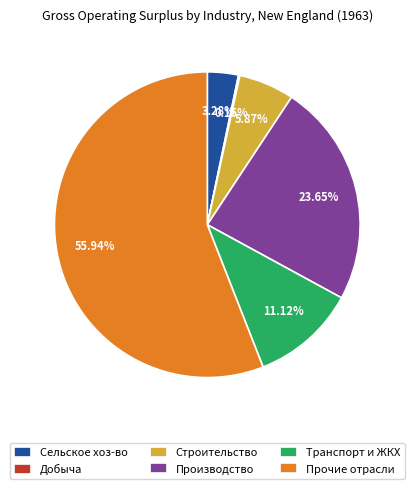

Do Строительство and Транспорт и ЖКХ together represent more than half of the pie?

No